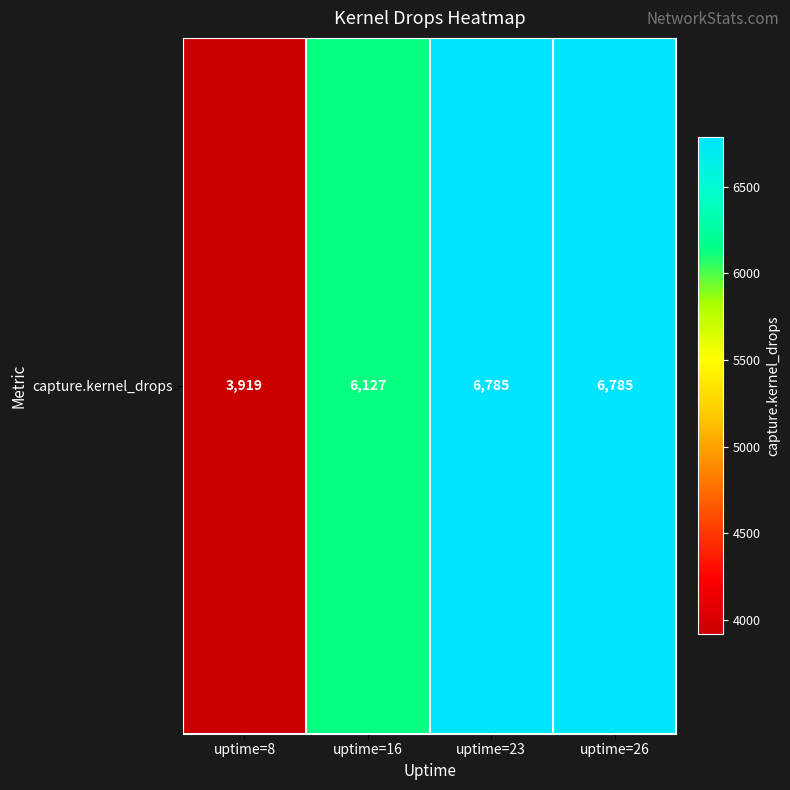

Reading left to right, list all the values displayed in this chart.

3919	6127	6785	6785